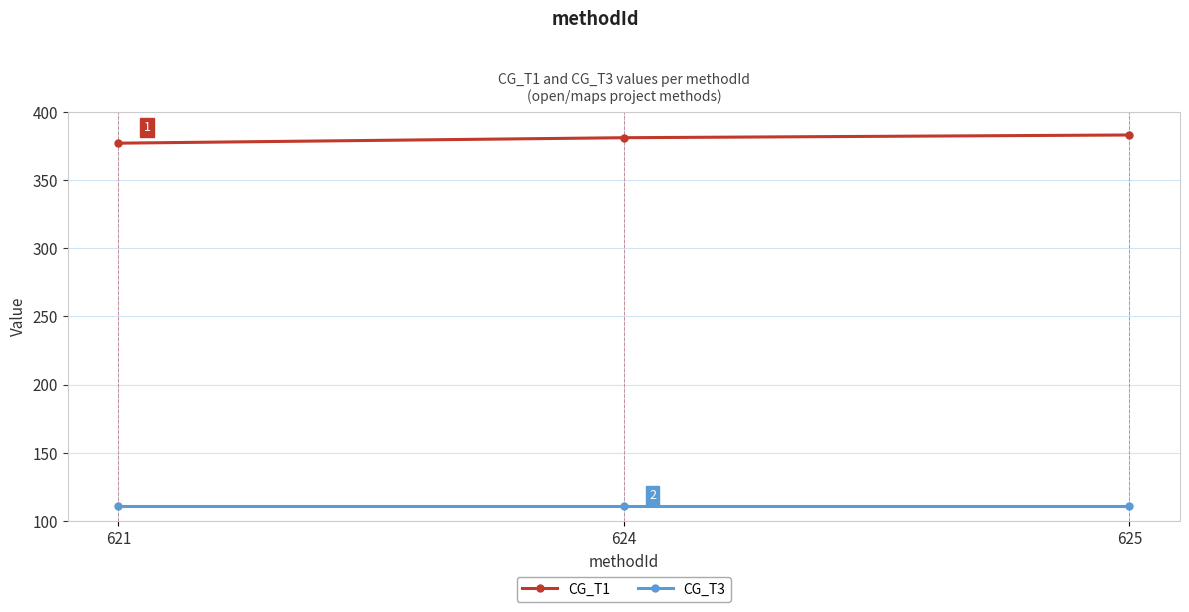

Count the number of data series in this chart.

2